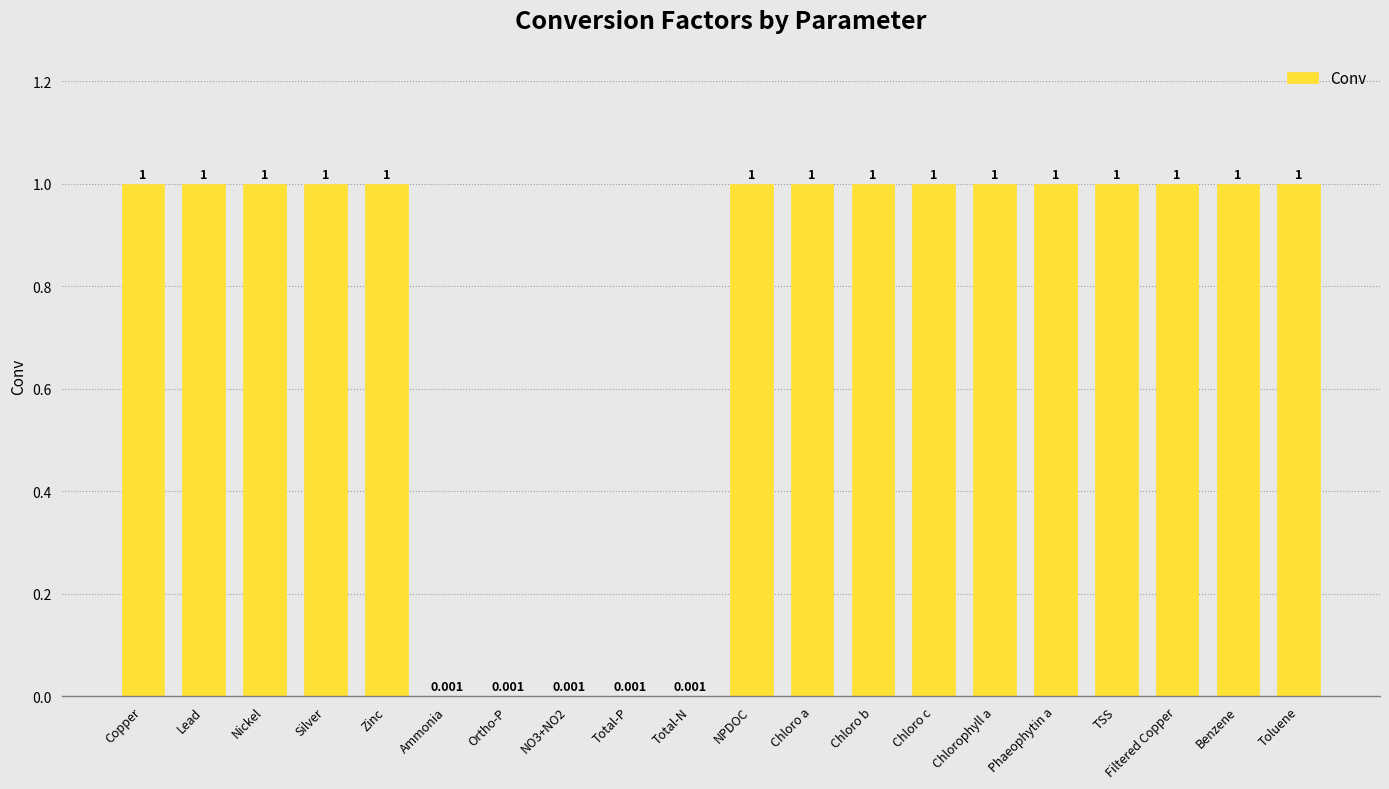

How many categories are shown in the chart?

20